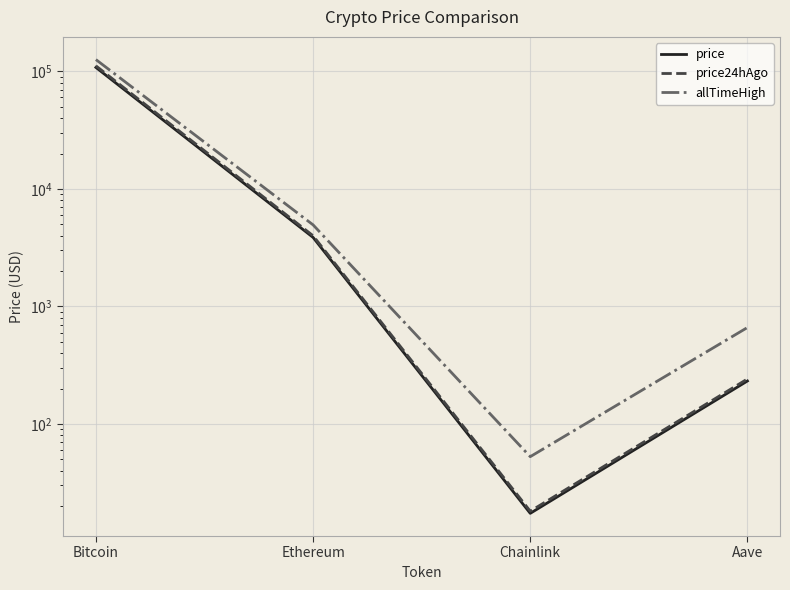

What is the difference between the maximum and minimum values in the price24hAgo series?

111503.9